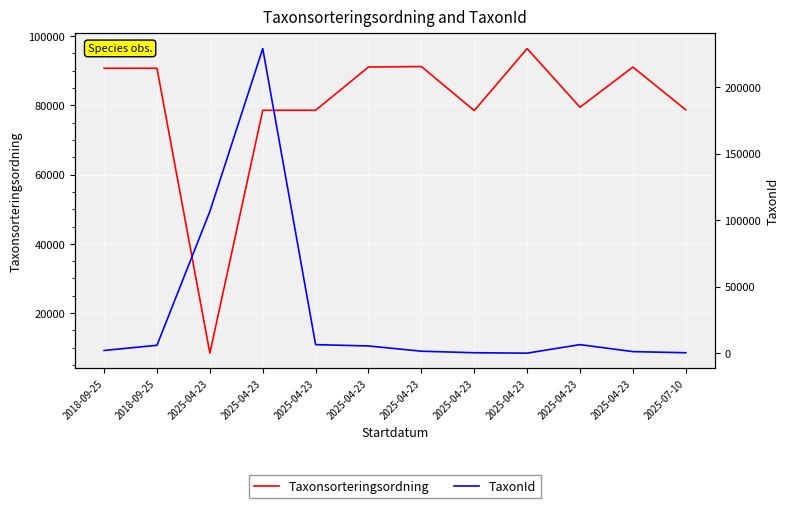

How many distinct data groups are displayed?

2